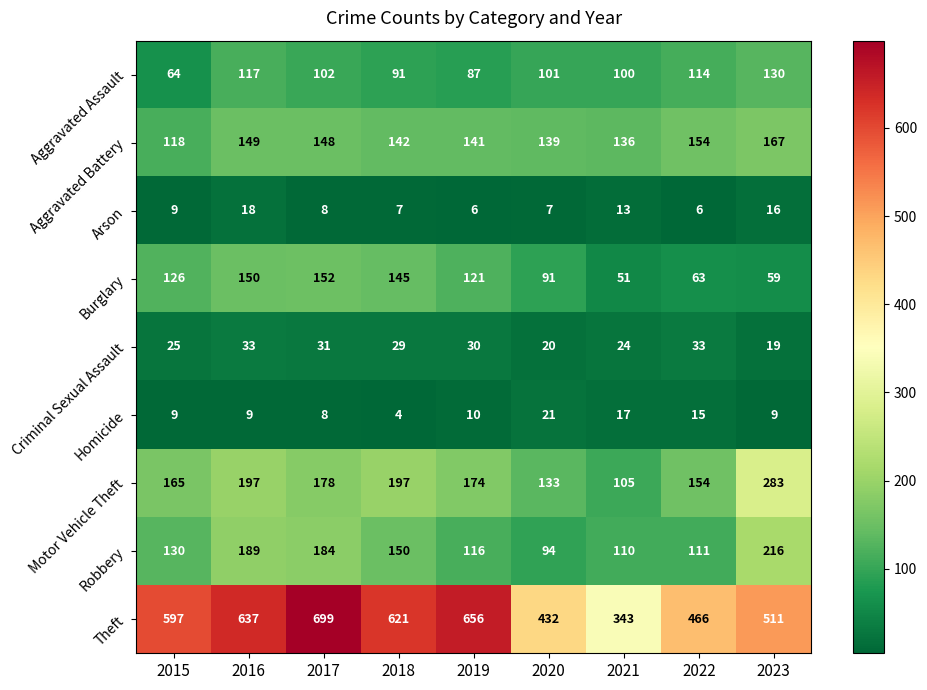

What is the approximate value of Homicide at 2020?

21